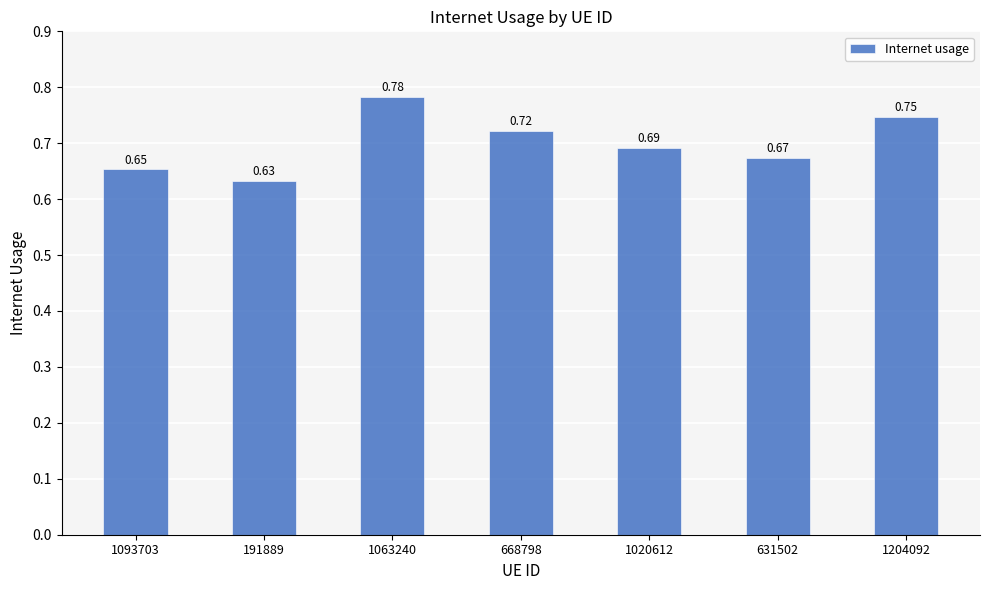

At which label is the value closest to 0?

191889